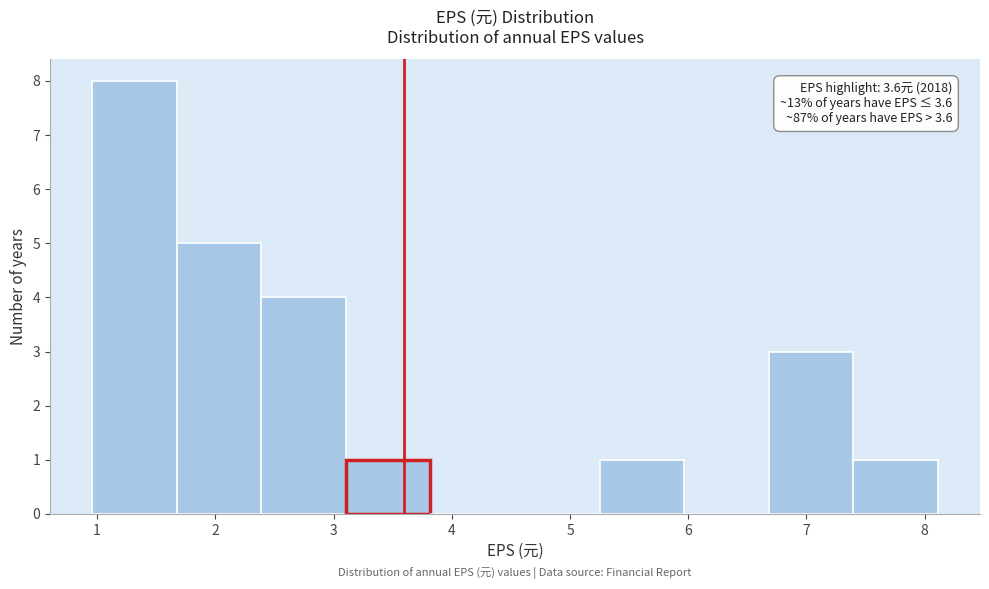

Which range on the x-axis has the tallest bar?

1.0 to 1.7